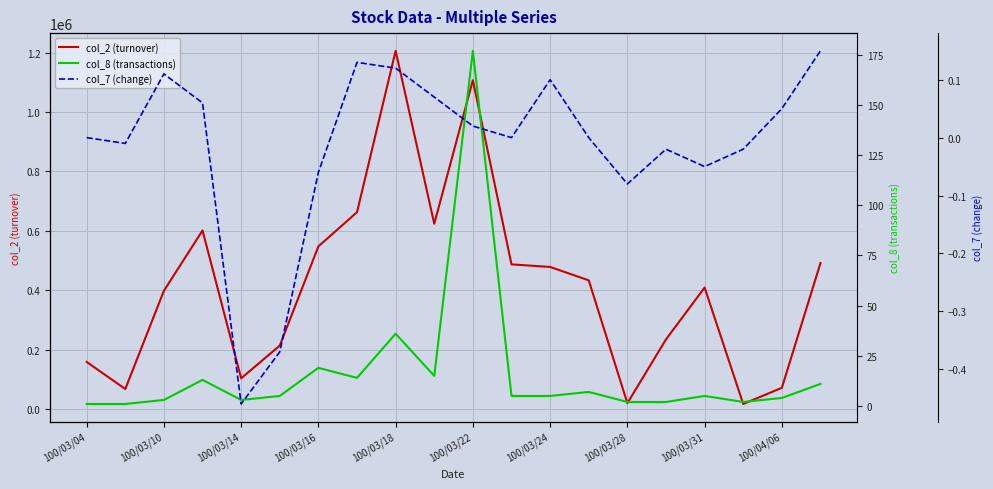

The col_2 (turnover) series shows 158920.0 at 100/03/04. True or false?

True